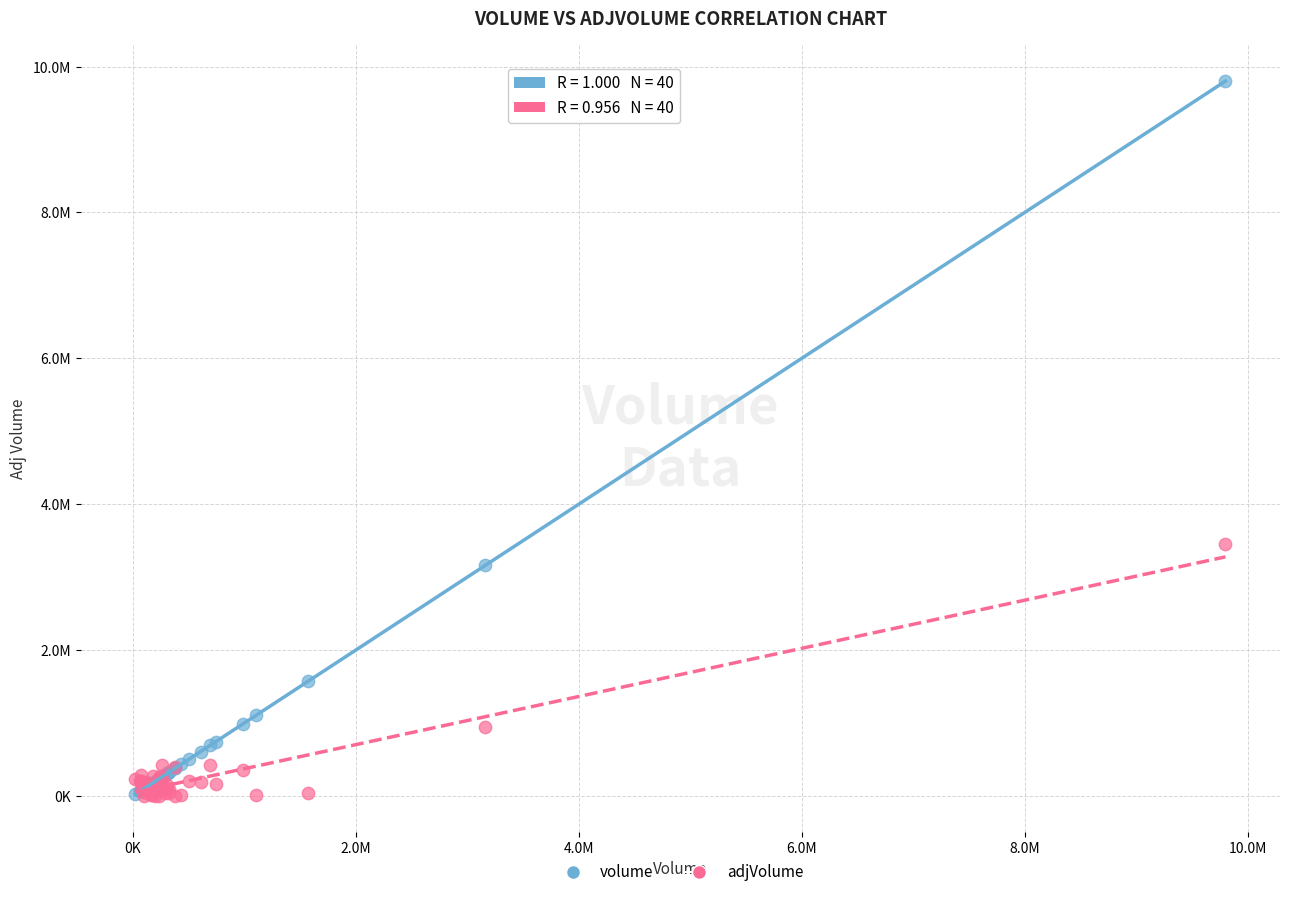

Which series reaches the maximum Y coordinate?

volume